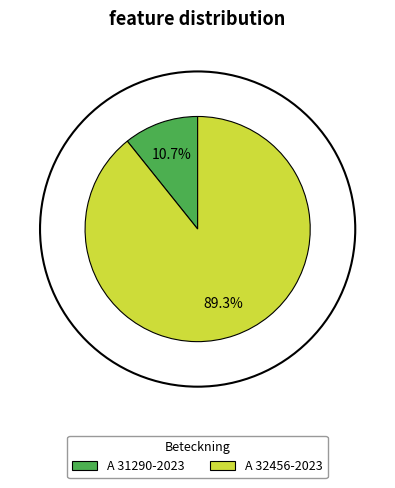

Rank the categories by value from highest to lowest.

A 32456-2023, A 31290-2023